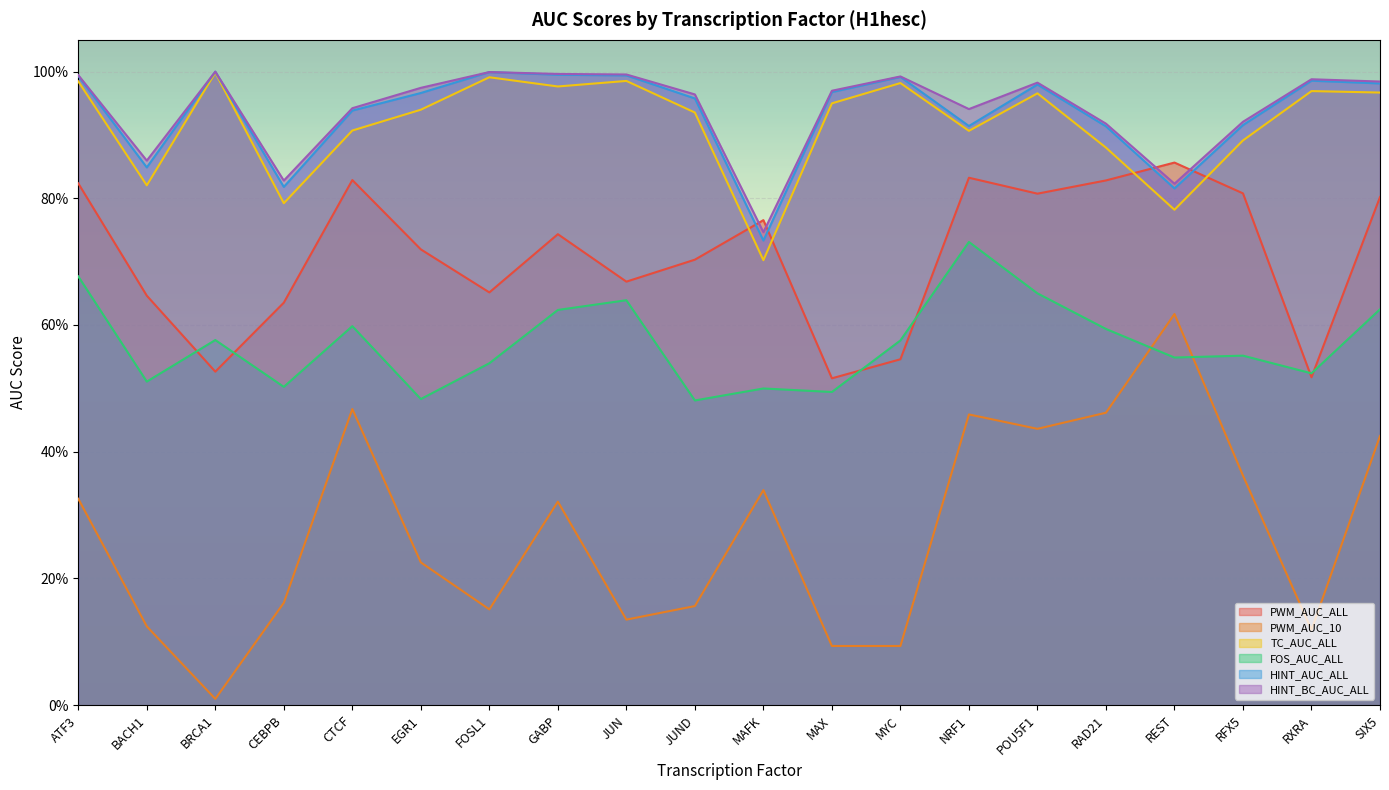

Which series changed the most between MYC and RAD21?

PWM_AUC_10